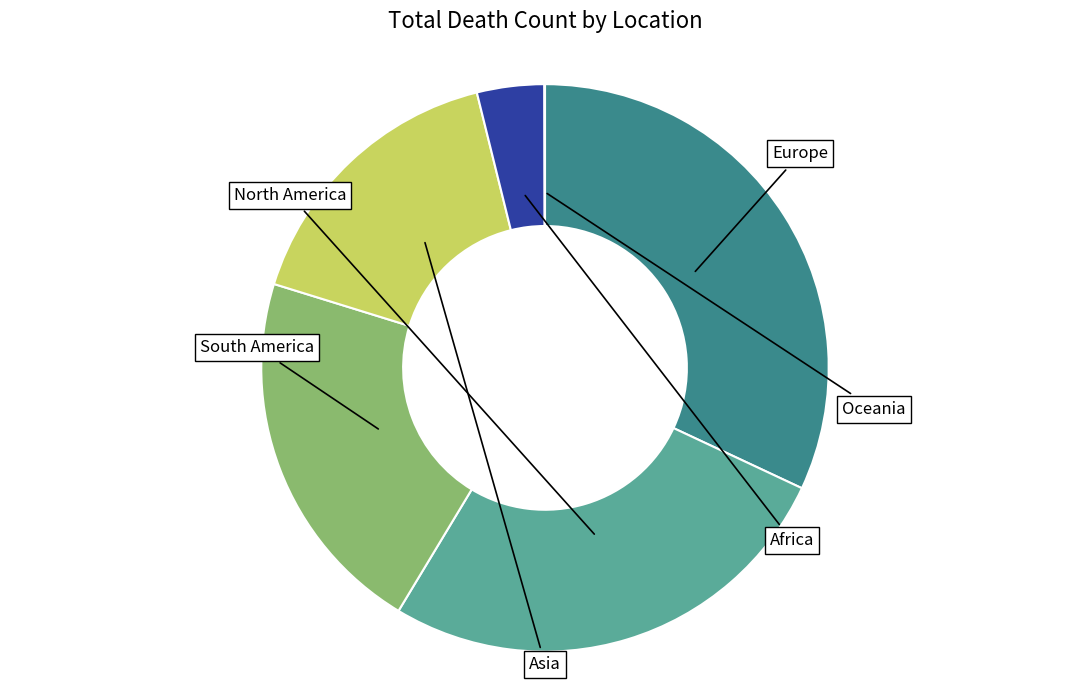

Is there any slice that represents more than half of the pie?

No